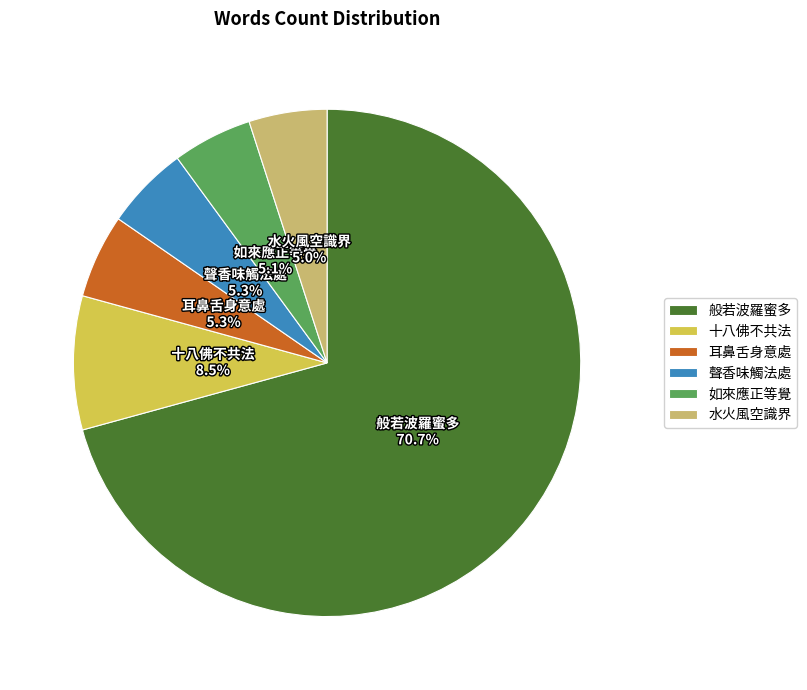

Combined, do 水火風空識界 and 聲香味觸法處 account for over 50%?

No